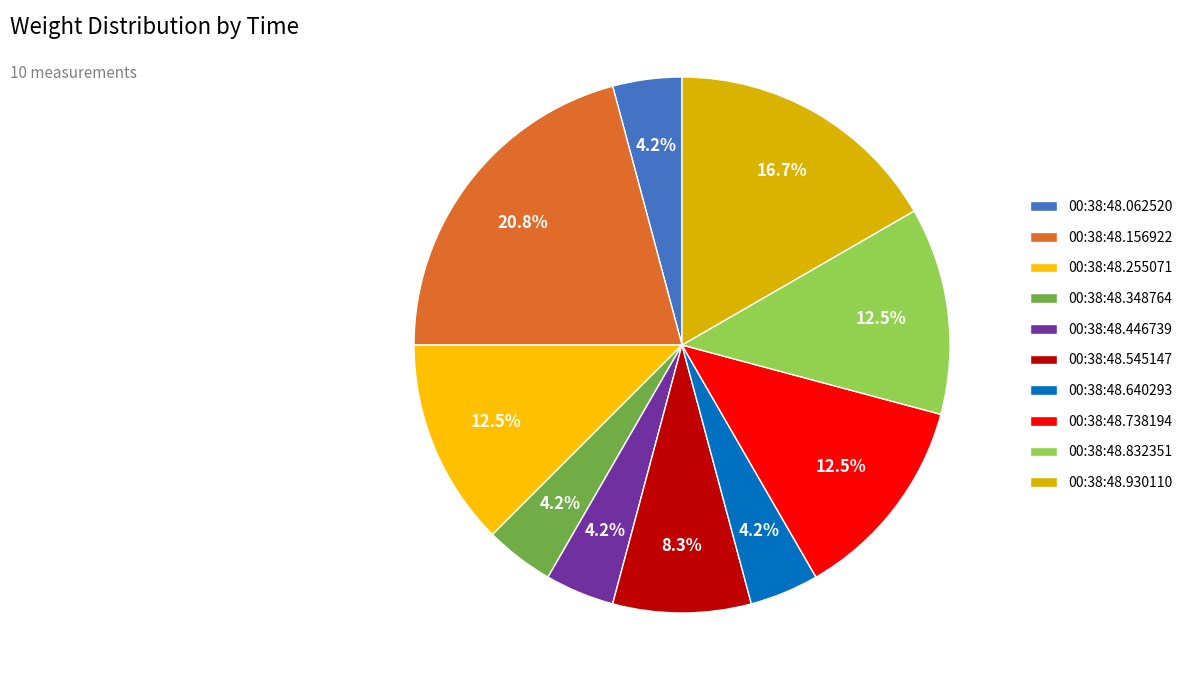

To the nearest percent, what is the average slice percentage?

10%